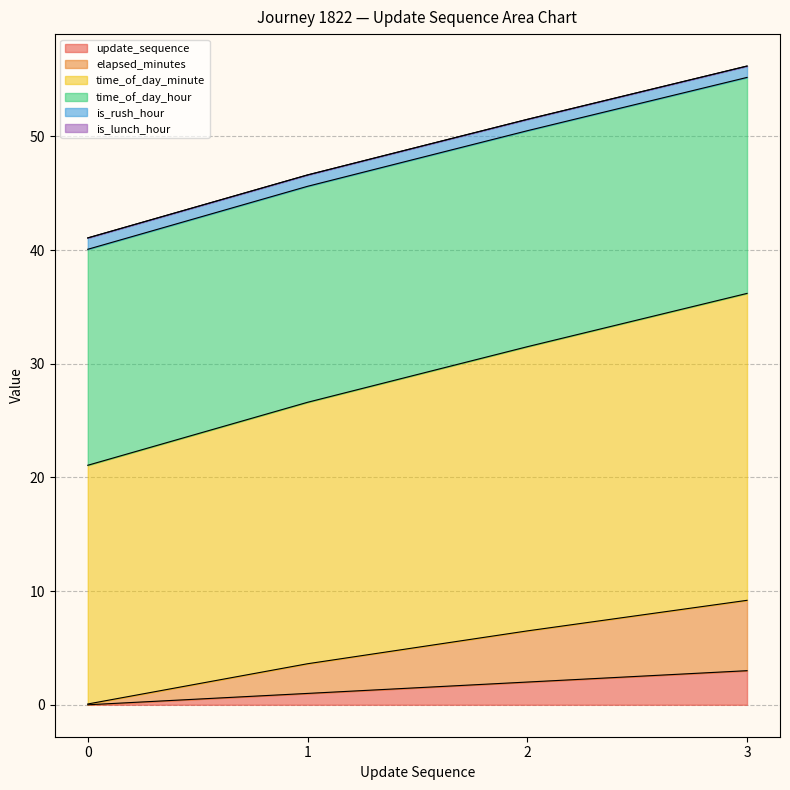

Is the value of elapsed_minutes at 2 greater than the value of update_sequence at 0?

Yes